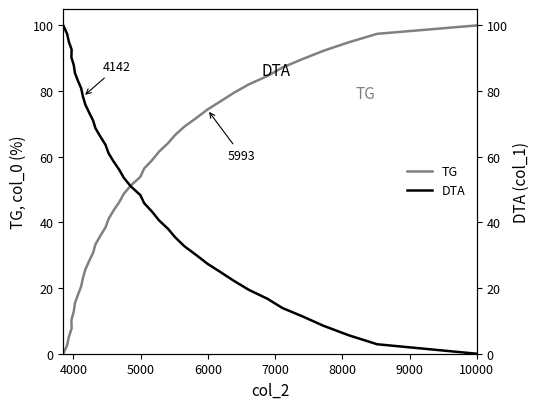

Rank the series by their maximum value, from highest to lowest.

TG, DTA